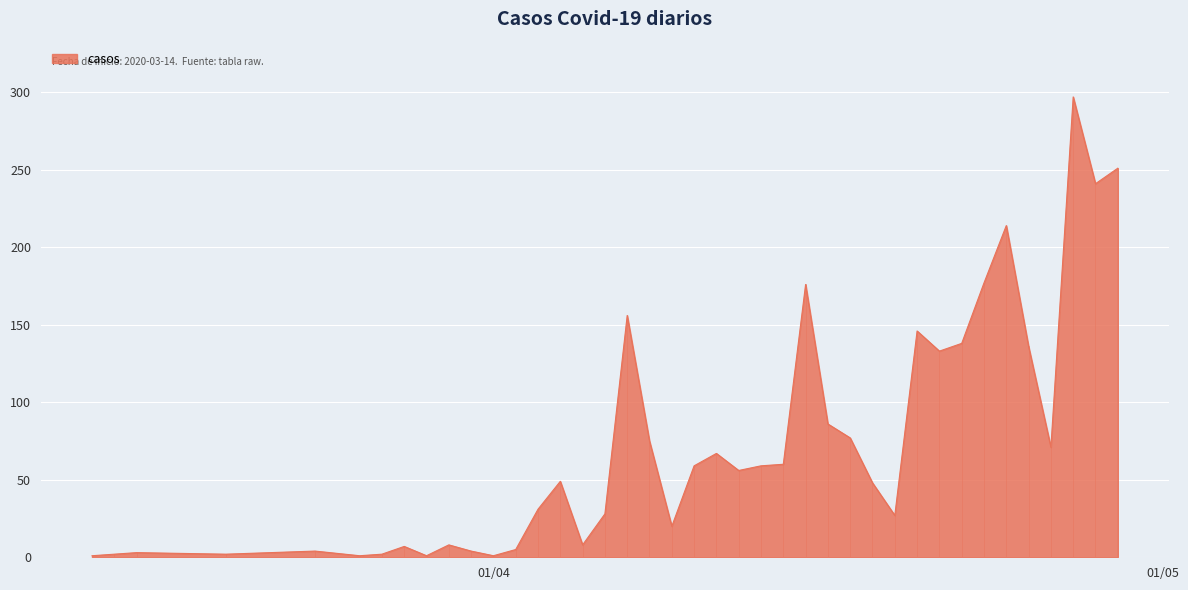

What is the greatest value displayed?

297